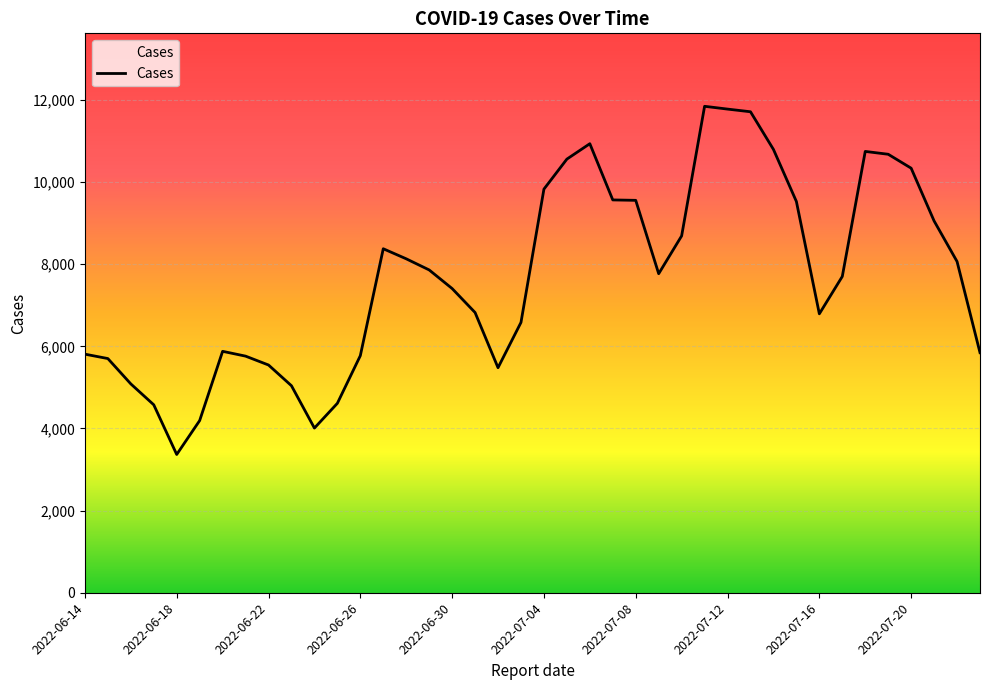

How many lines are shown in the chart?

1